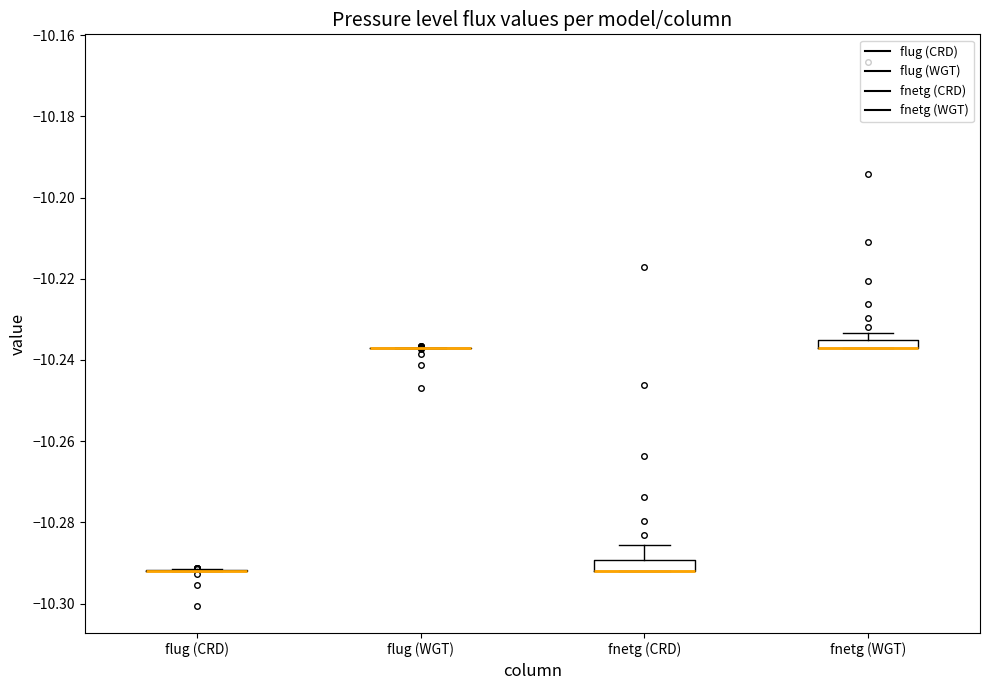

Where is the upper edge of the box for fnetg (WGT) on the y-axis? The values are not printed on the chart, so give them approximately, as read against the axis.

-10.236